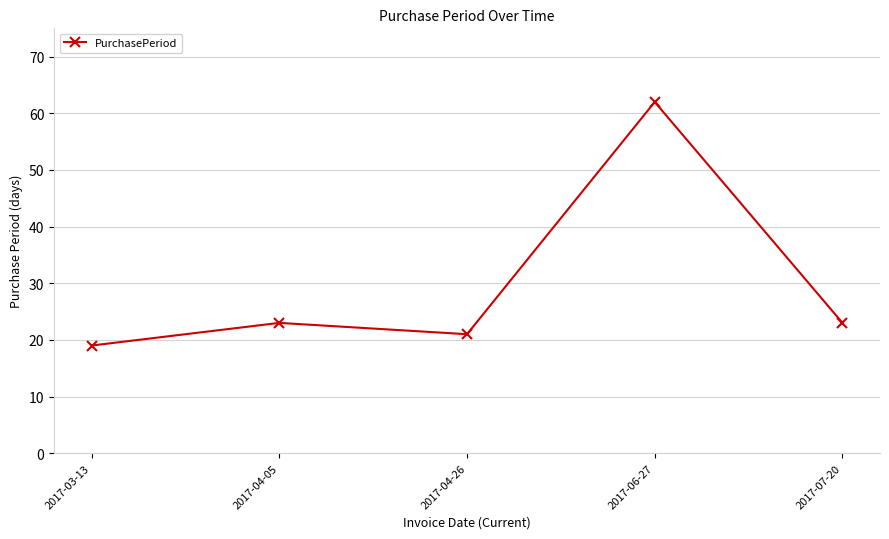

The value at 2017-04-05 is 34. True or false?

False